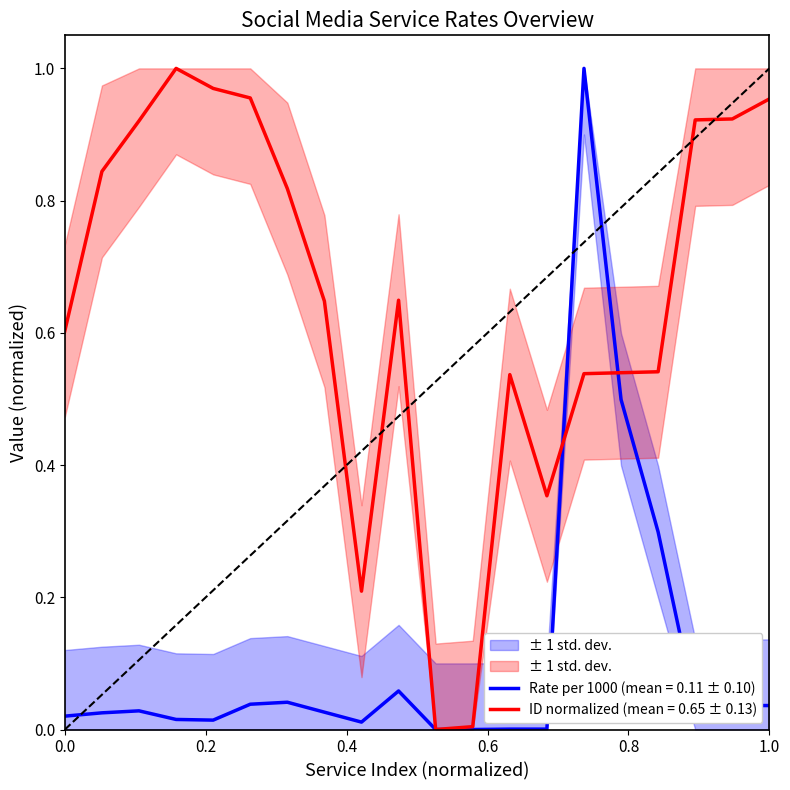

How many data points in ID are above 0?

19